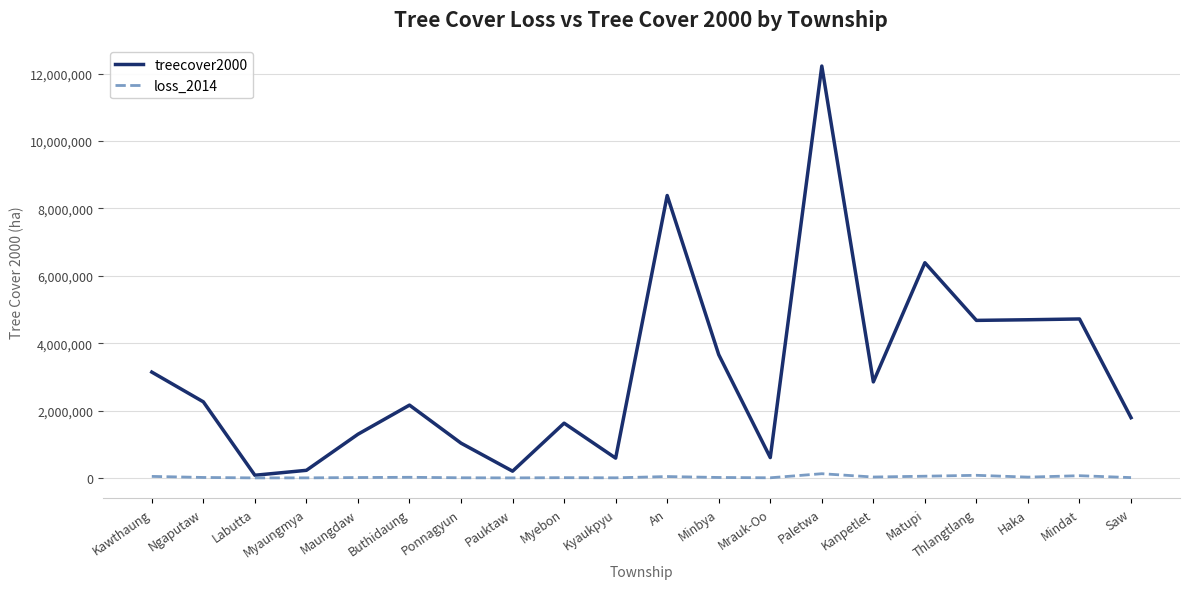

Does the chart display data point markers on the line(s)?

No